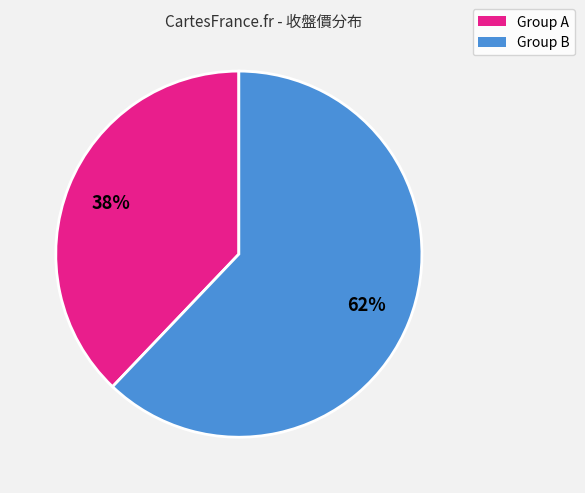

True or false: Group A accounts for 38% of the total.

True